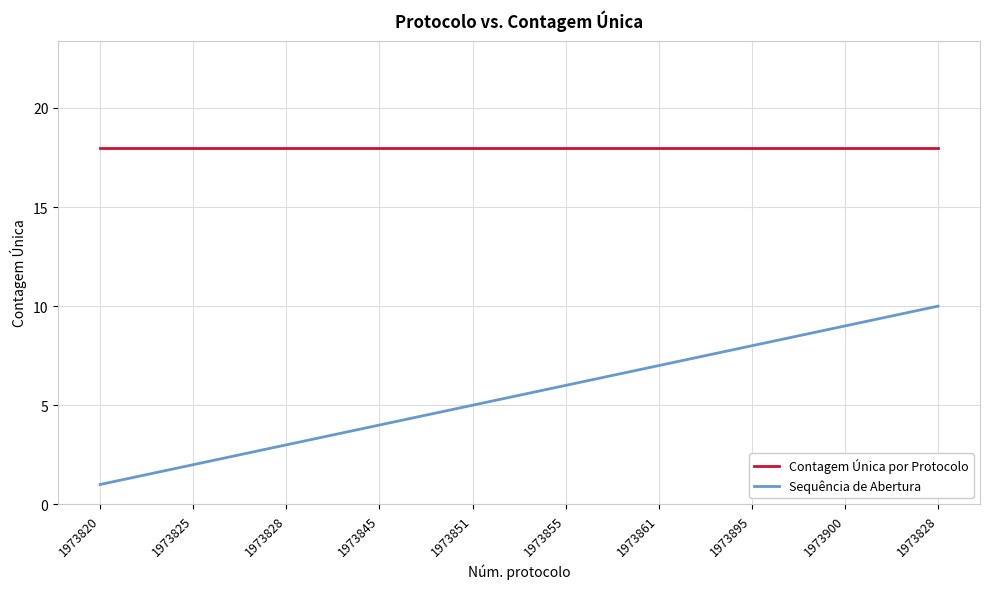

True or false: Contagem Única por Protocolo and Sequência de Abertura intersect in this chart.

False